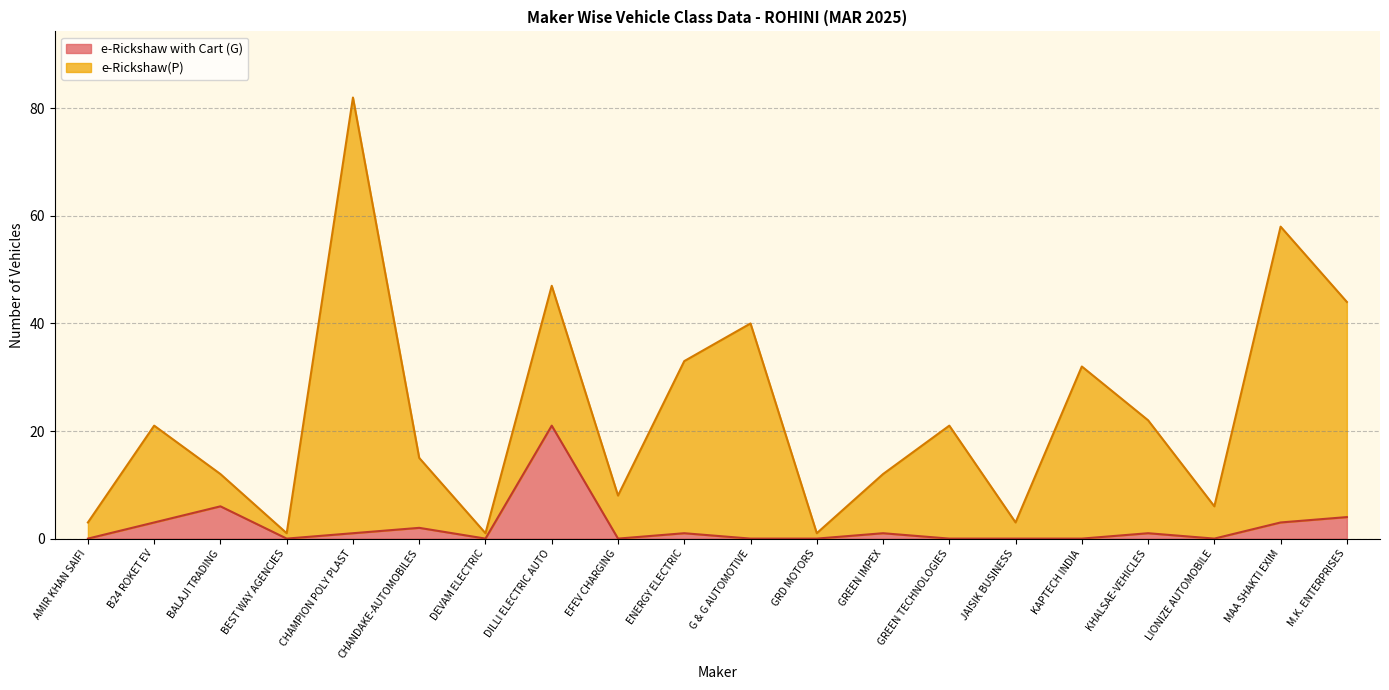

What is the label of the 3rd point from the left?

BALAJI TRADING